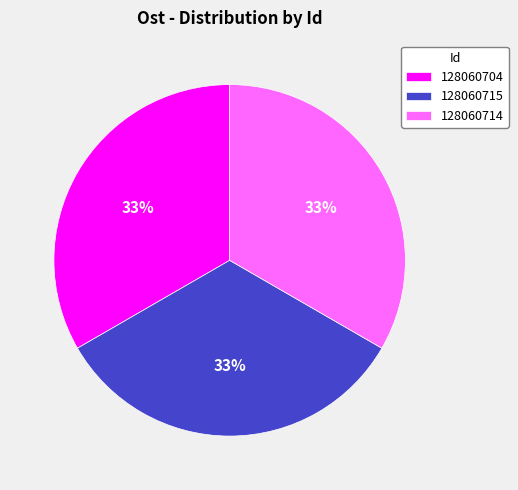

What percentage is the 128060715 slice, to the nearest percent?

33%